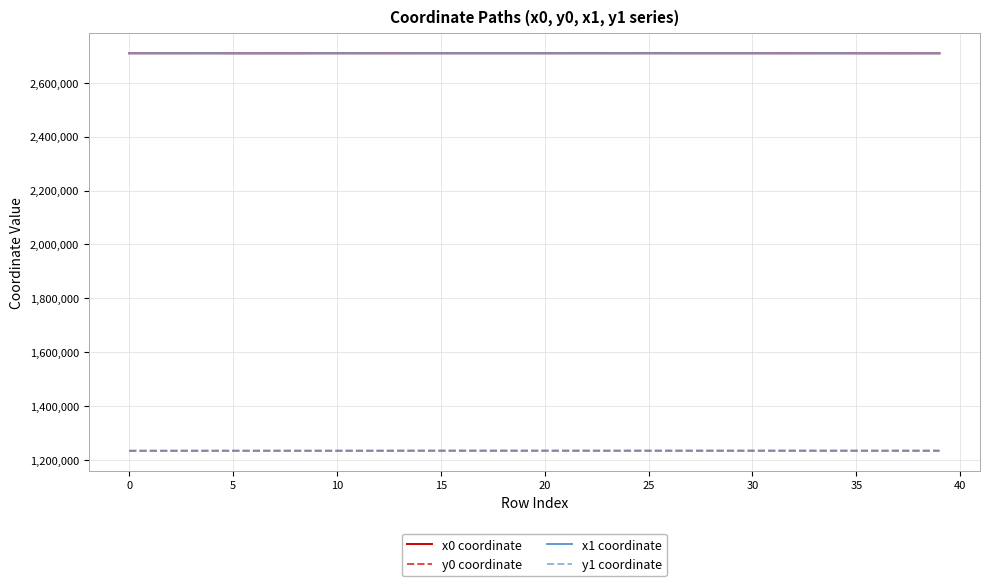

What is the maximum value shown in the chart?

2709653.3